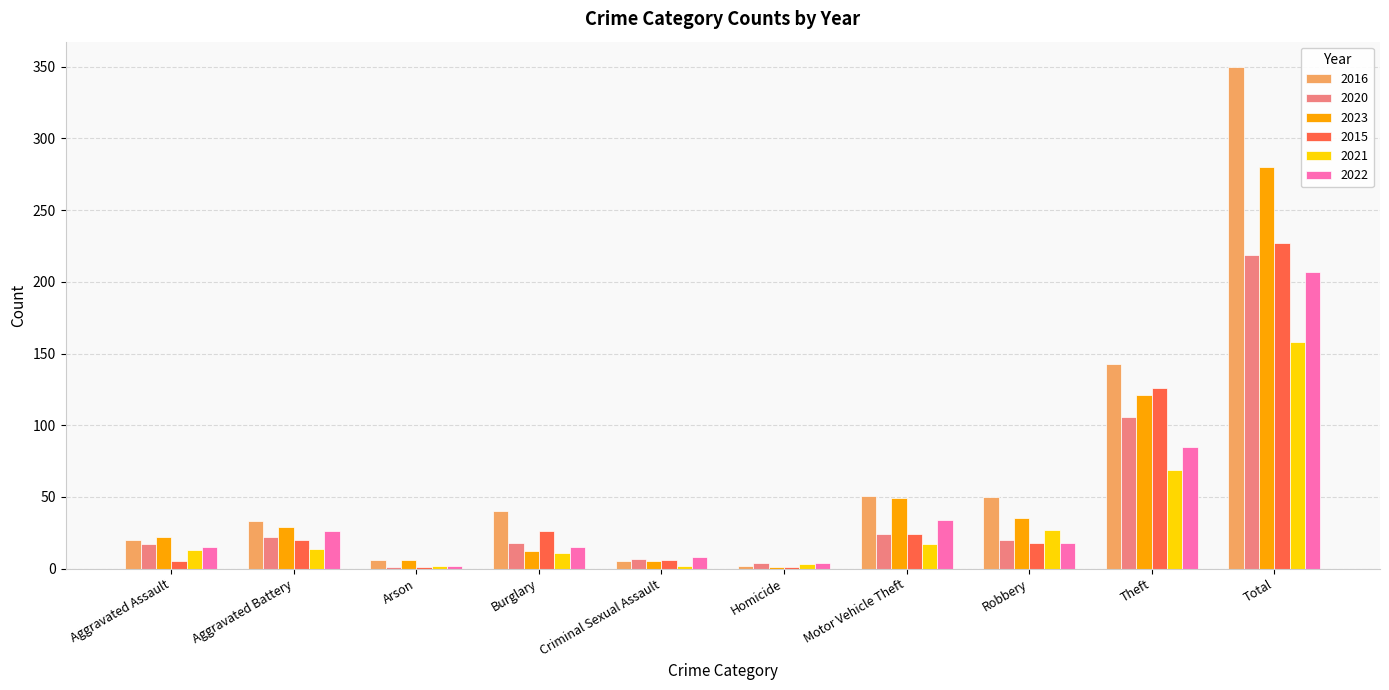

Which category has the highest value in the 2016 series?

Total